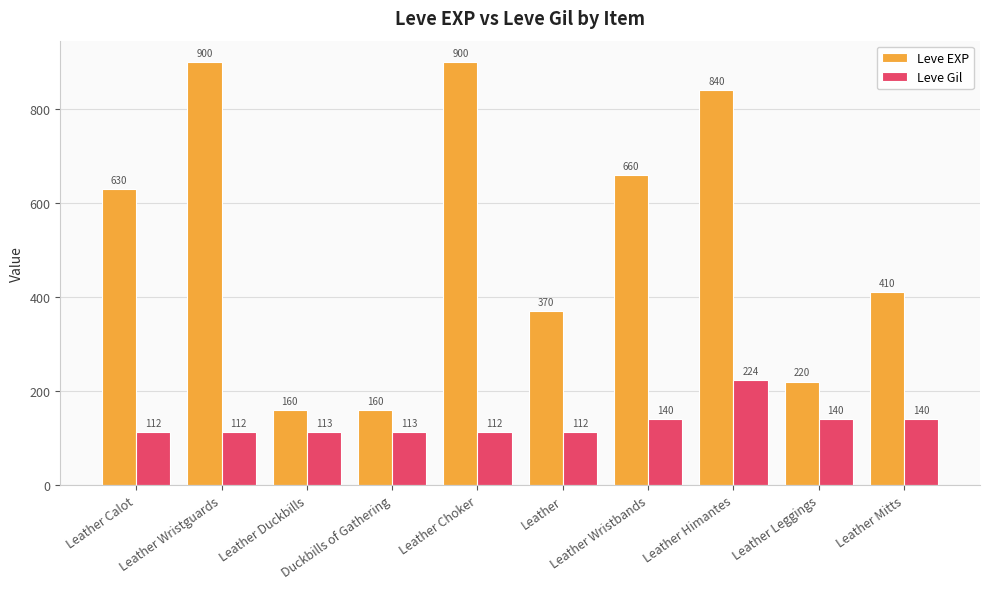

What is the value of the Leve EXP bar at the 10th from the left?

410